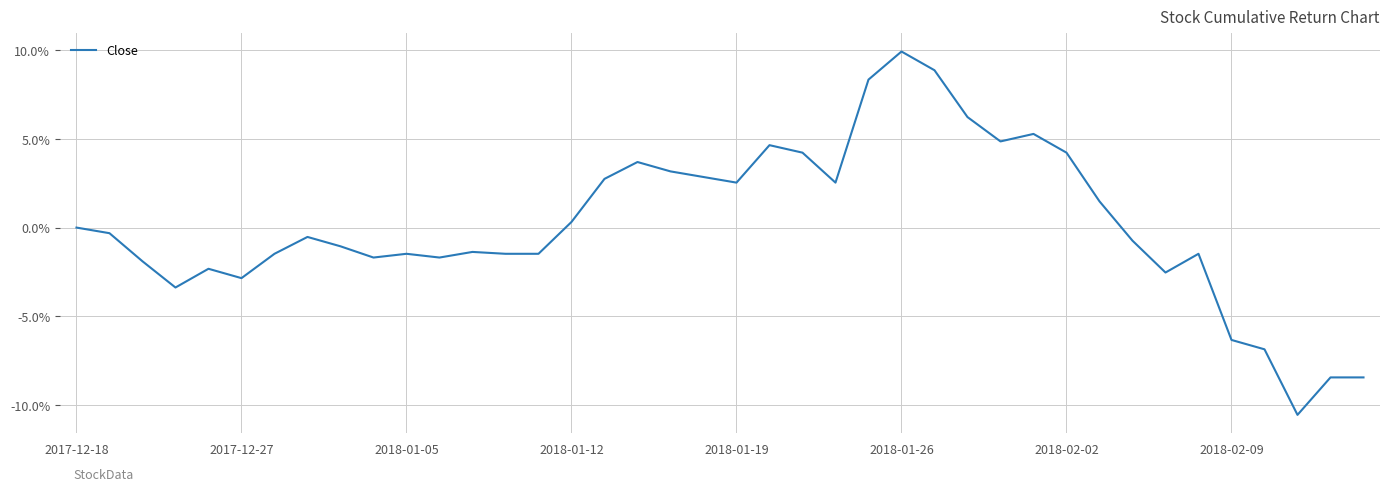

What is the average value?

0.2